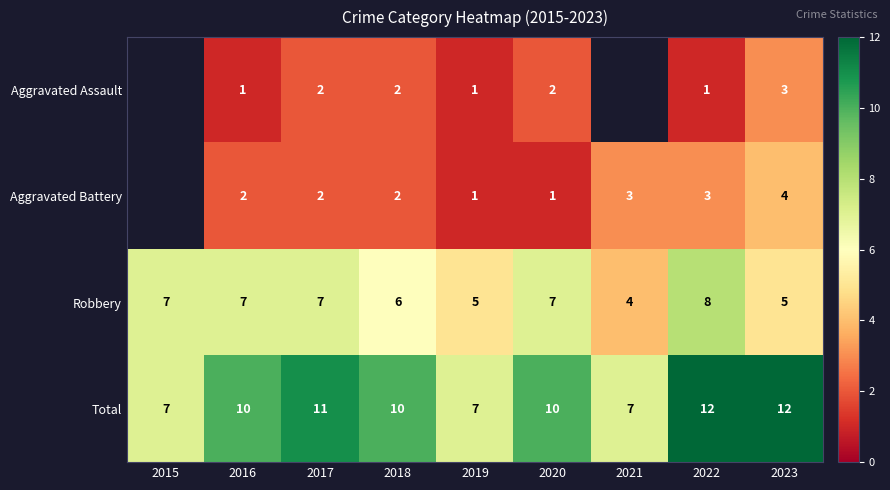

What is the lowest value of the Total series?

7